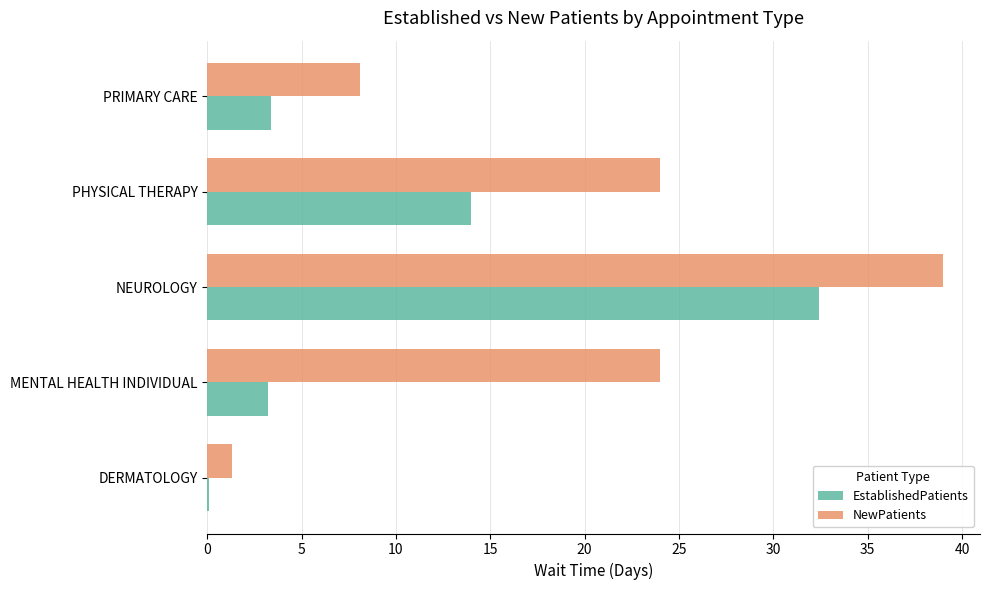

What is the sum of the EstablishedPatients values at PHYSICAL THERAPY and NEUROLOGY?

46.4